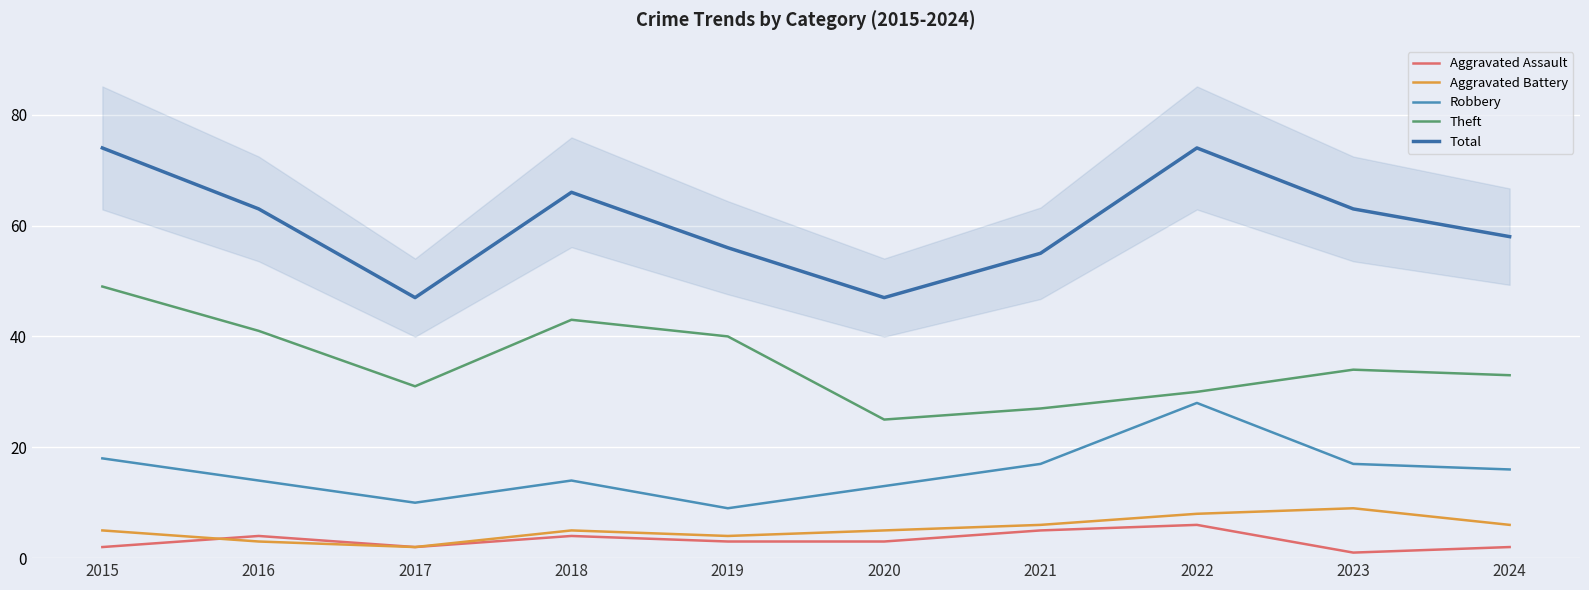

What is the difference between the Total values at 2020 and 2018?

19